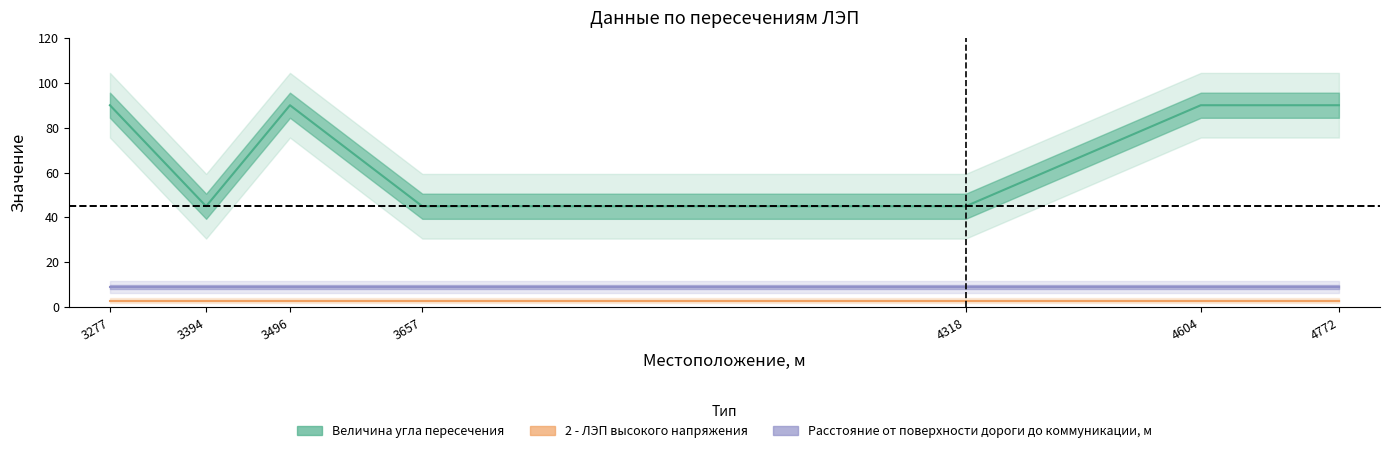

Does the chart have visible grid lines?

No